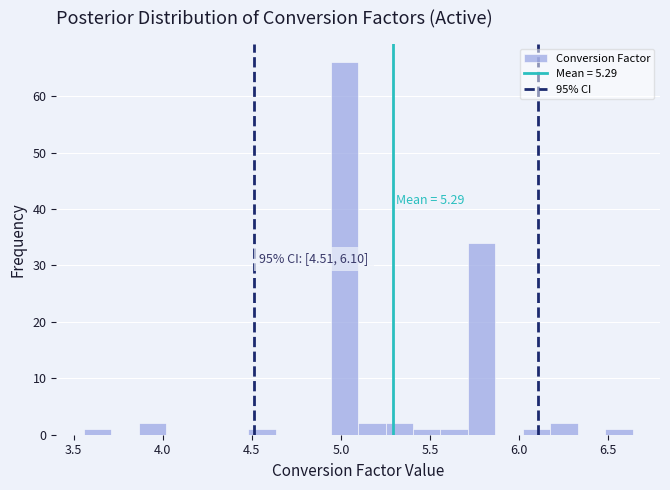

Read against the x-axis, roughly where is the centre of the tallest bar?

5.00